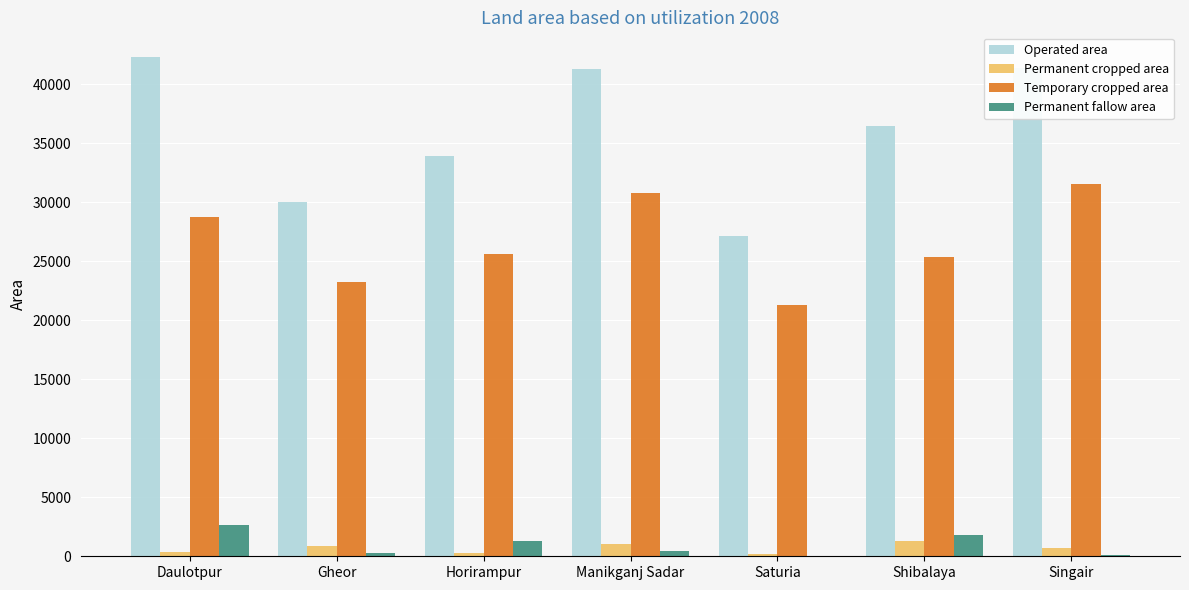

Which category has the highest value in the Operated area series?

Daulotpur